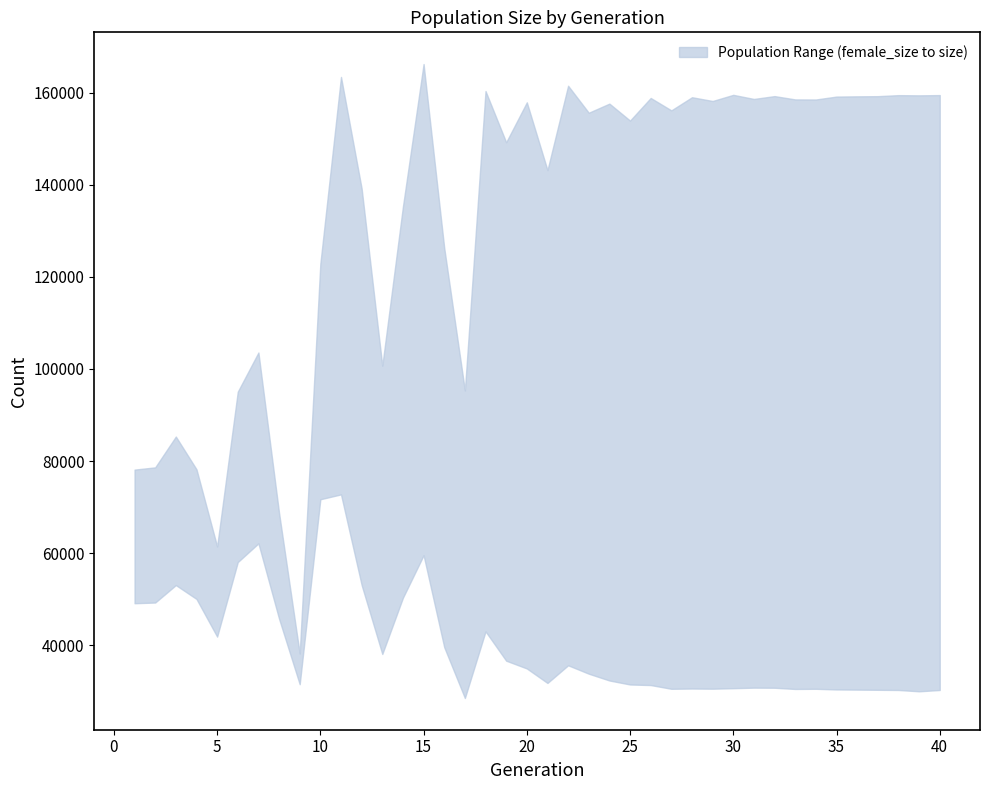

Is the value of size at 3 greater than the value of female_size at 16?

Yes